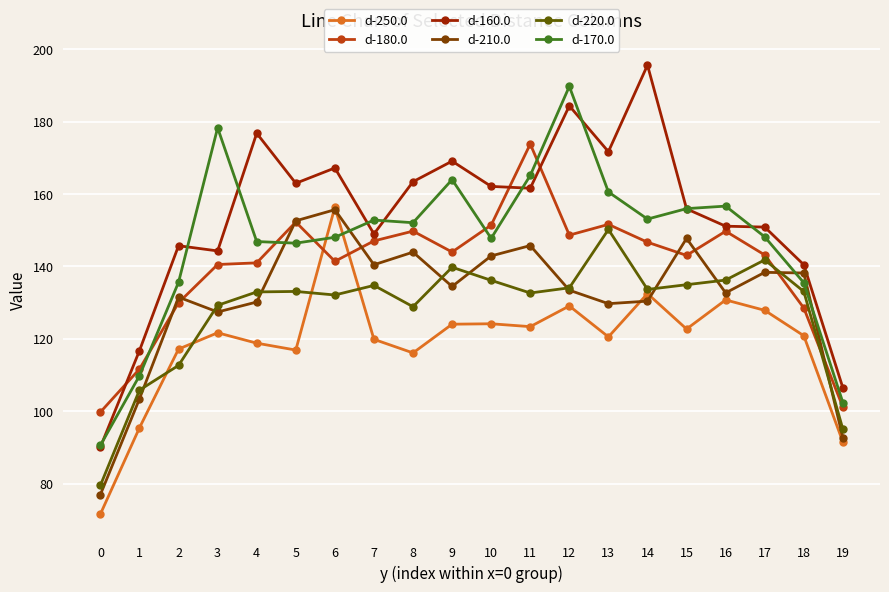

How many lines are shown in the chart?

6